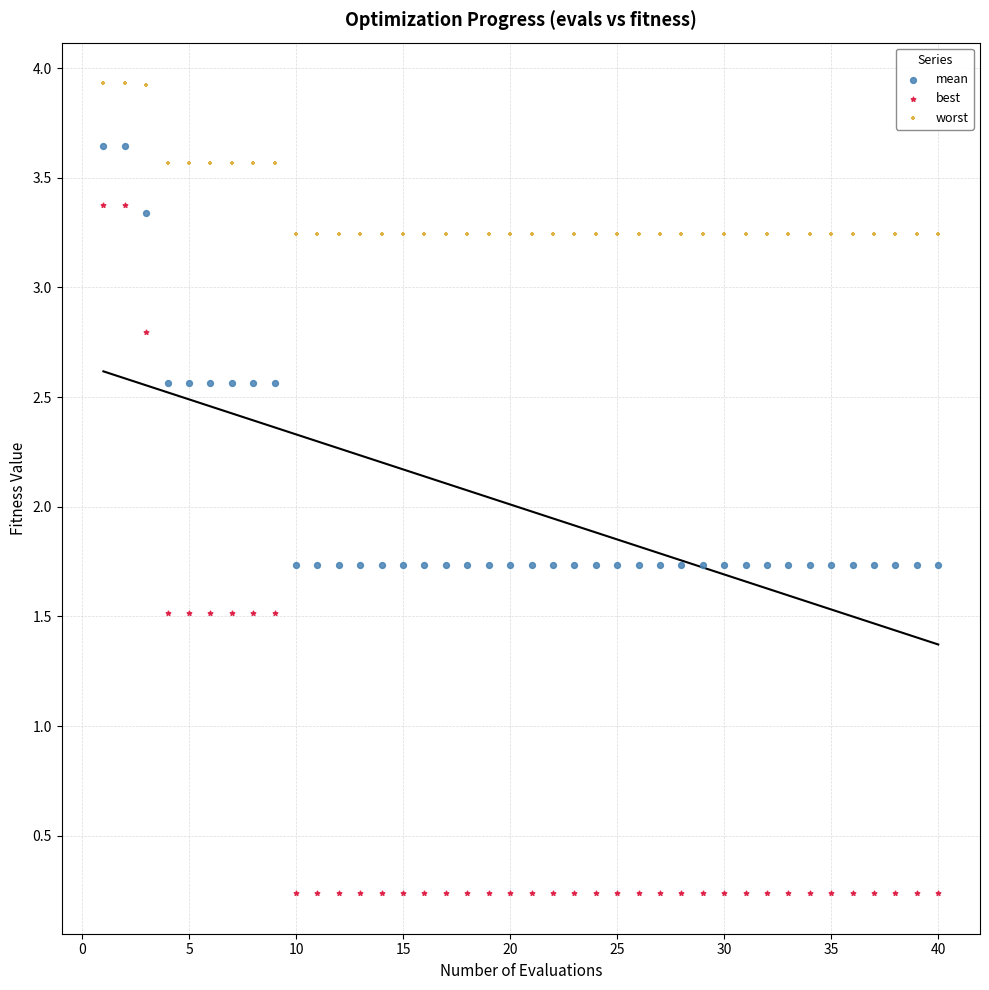

What is the X range (max minus min) for the scatter plot?

39.0